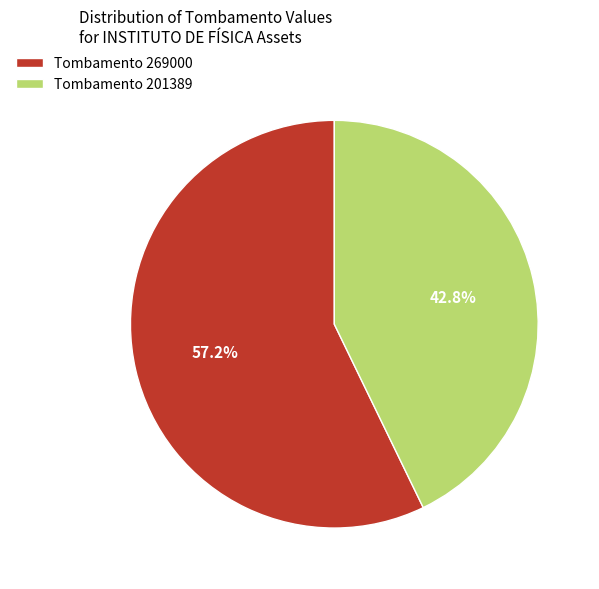

To the nearest percent, what is the average slice percentage?

50%